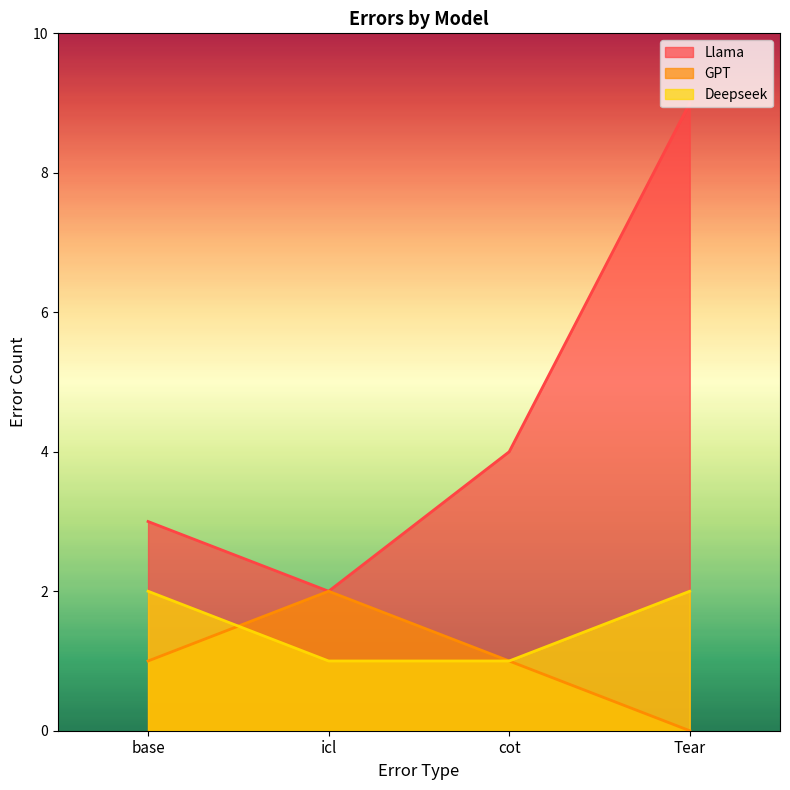

Read the Deepseek value at icl.

1